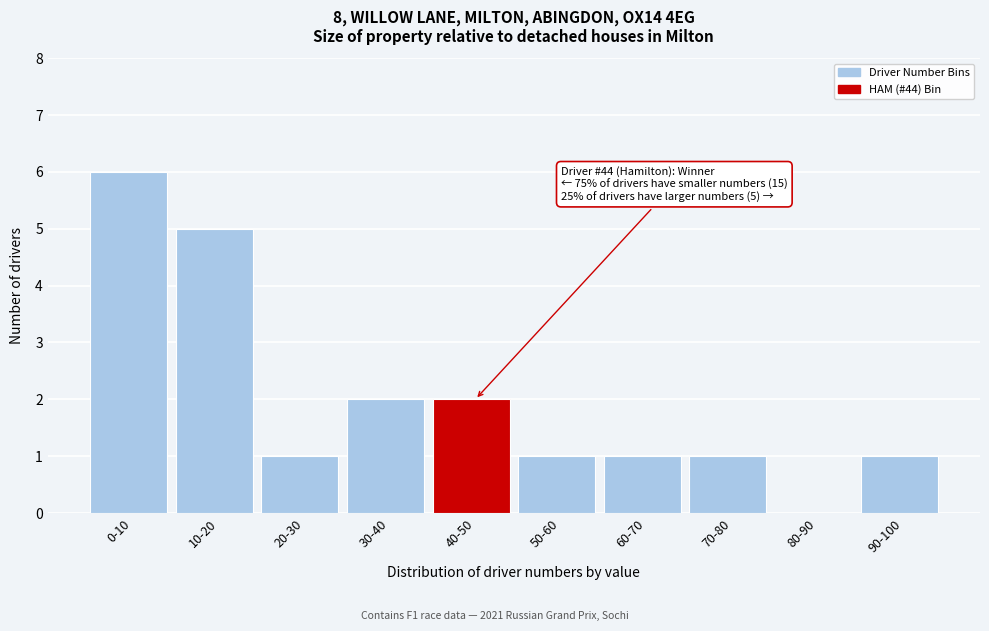

Reading left to right, extract all data points from this chart.

0-10=6	10-20=5	20-30=1	30-40=2	40-50=2	50-60=1	60-70=1	70-80=1	80-90=0	90-100=1